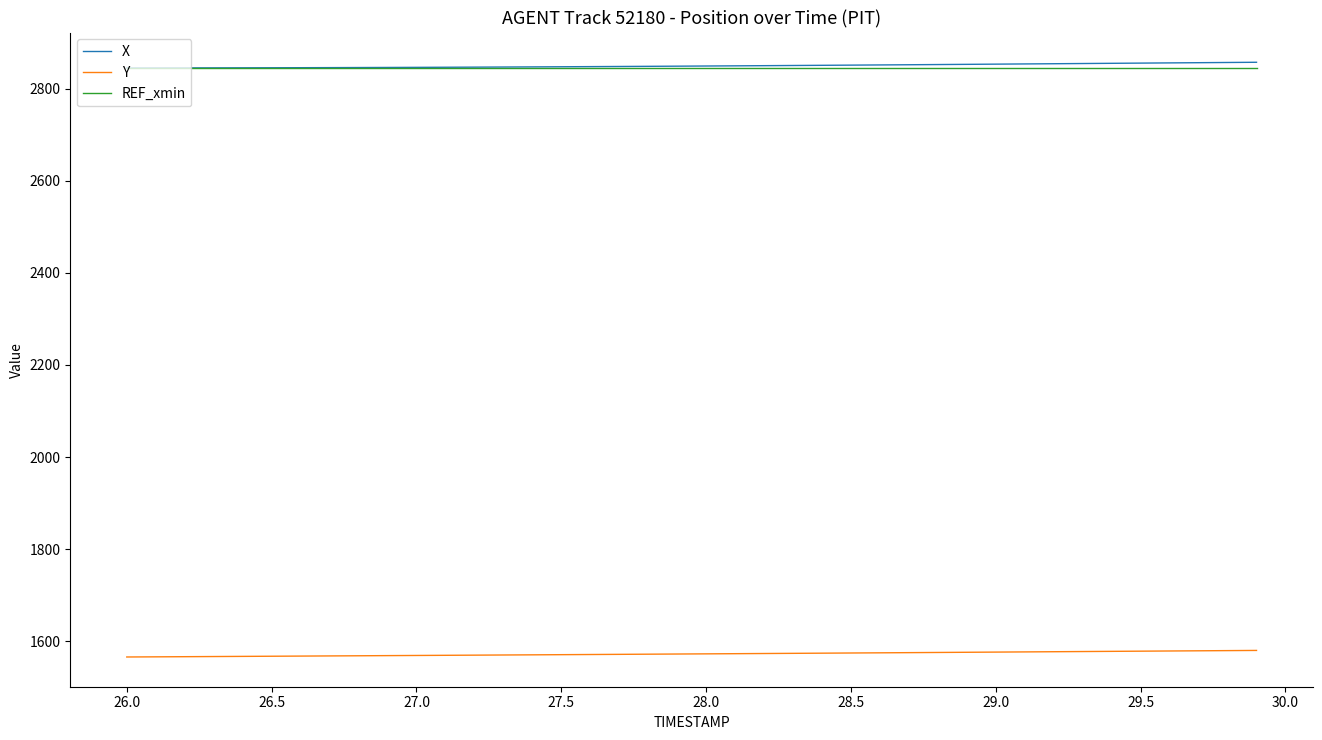

What is the greatest value displayed?

2857.0